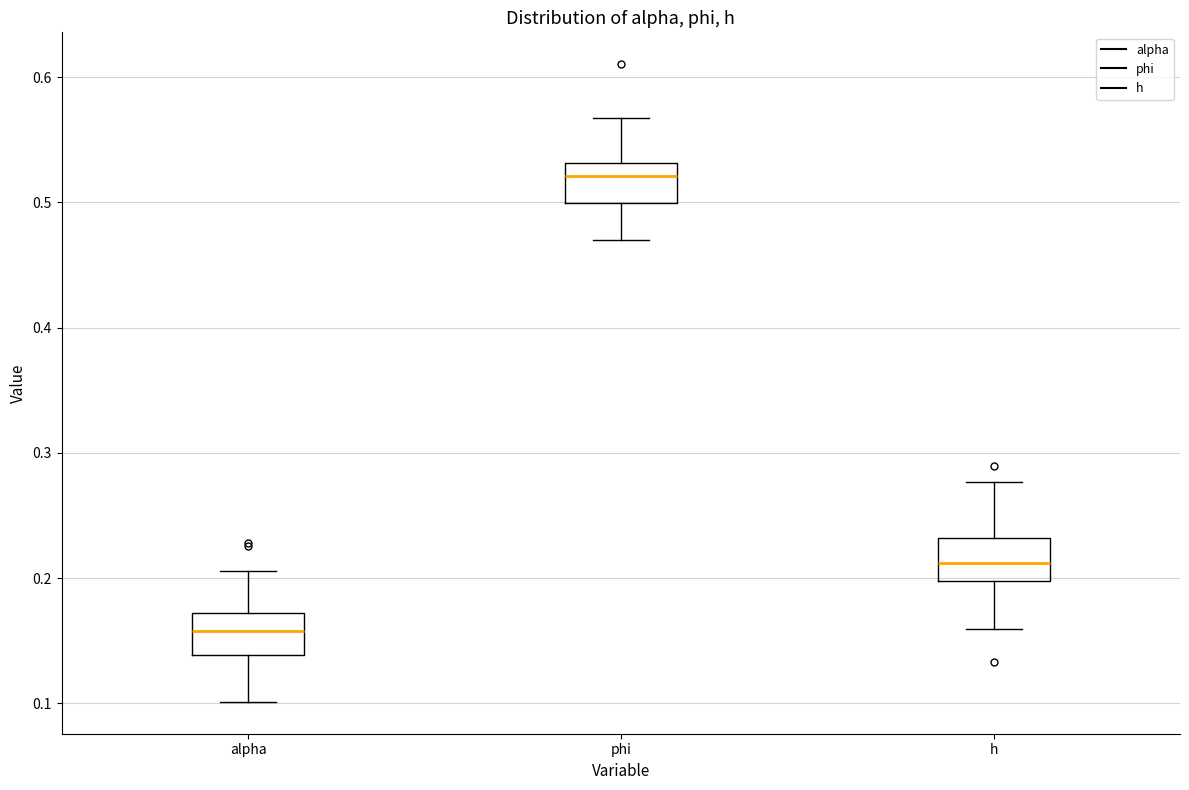

Reading left to right, transcribe this box plot: for each box, give where its median line is, the range the box spans, and where its two whiskers end, as read against the y-axis. The values are not printed on the chart, so give them approximately, as read against the axis.

alpha: median 0.16, box 0.14 to 0.17, whiskers 0.10 to 0.21
phi: median 0.52, box 0.50 to 0.53, whiskers 0.47 to 0.57
h: median 0.21, box 0.20 to 0.23, whiskers 0.16 to 0.28